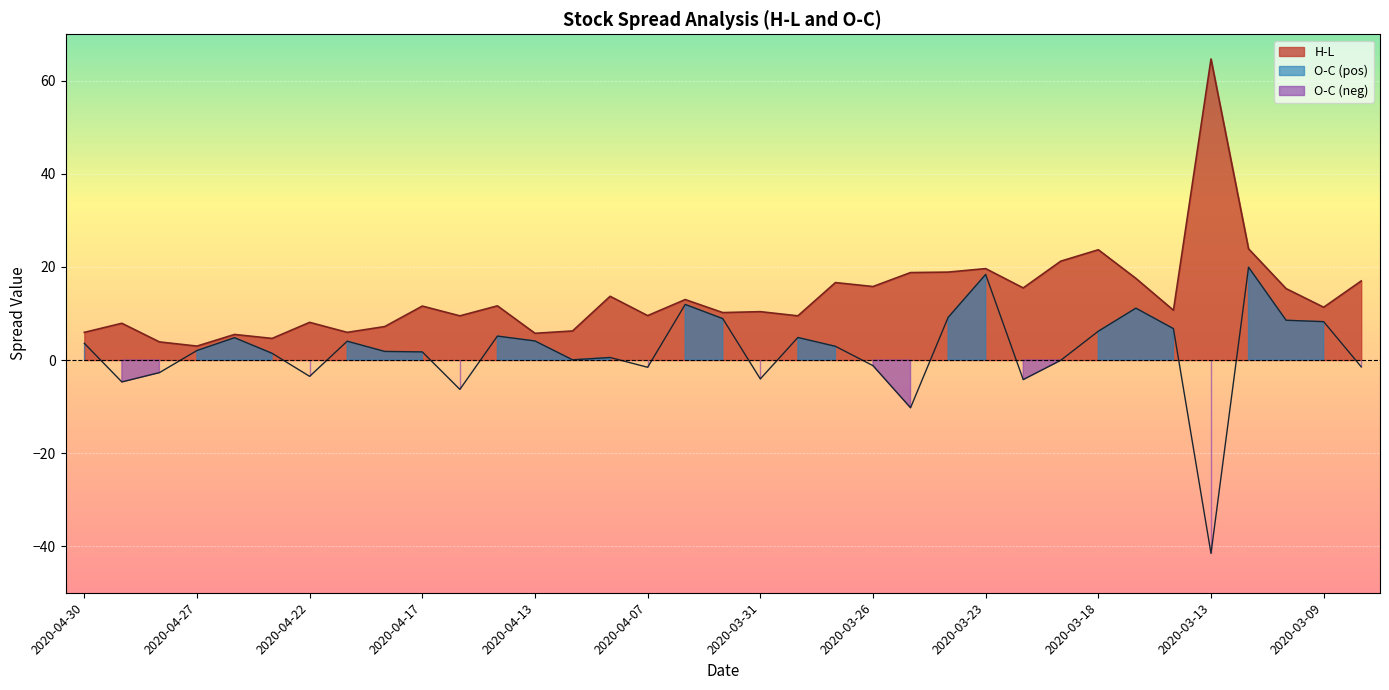

True or false: H-L and O-C cross at least once.

False